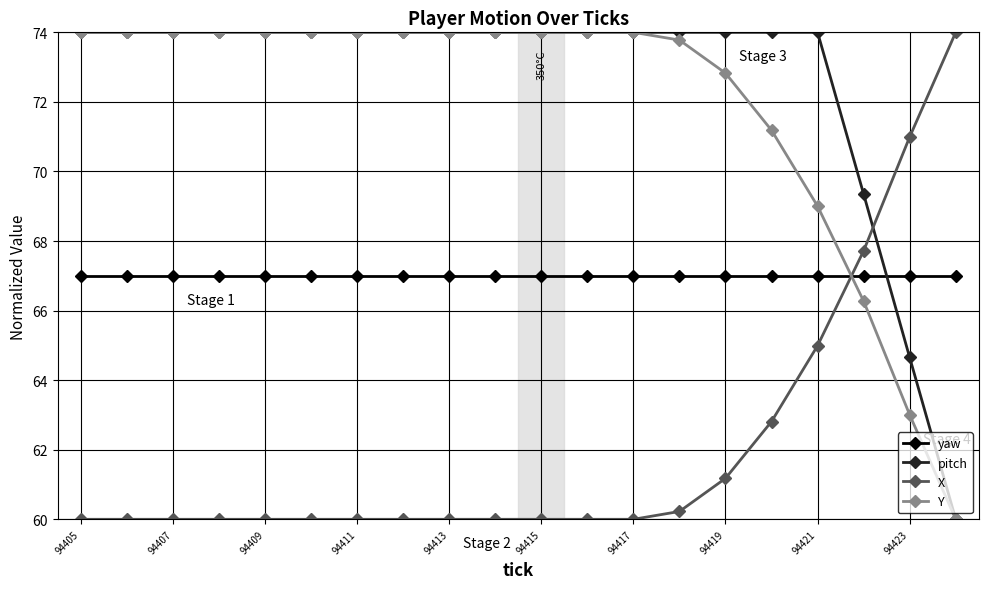

Which series has the largest total across all categories?

pitch